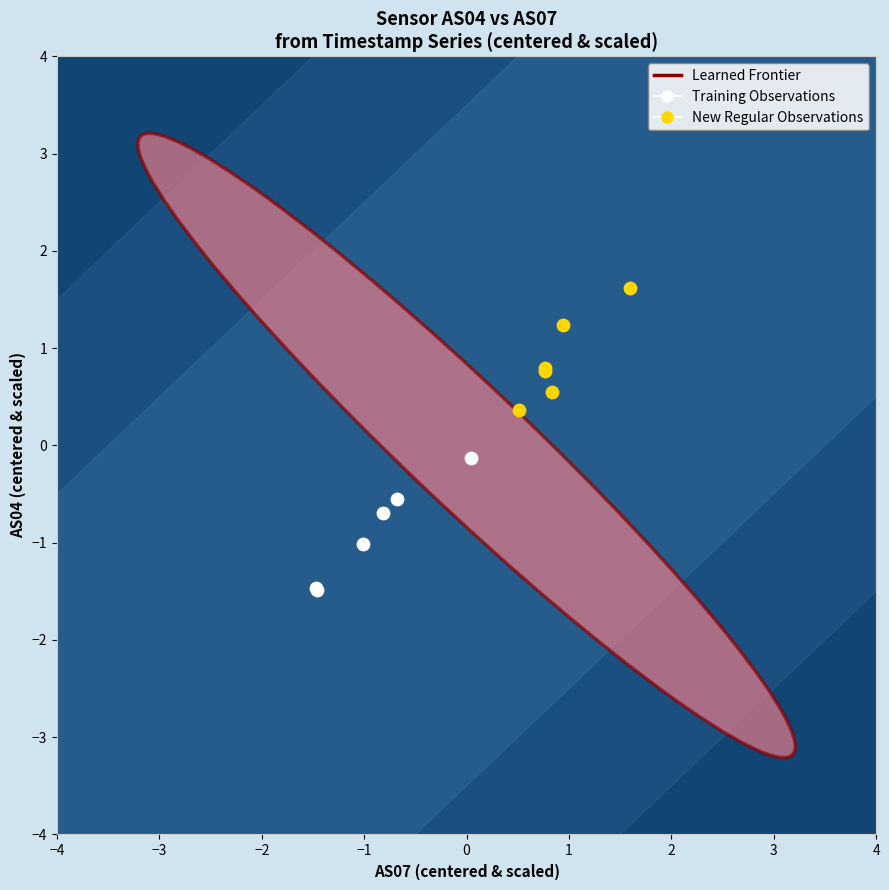

Which series reaches the maximum Y coordinate?

New Regular Observations